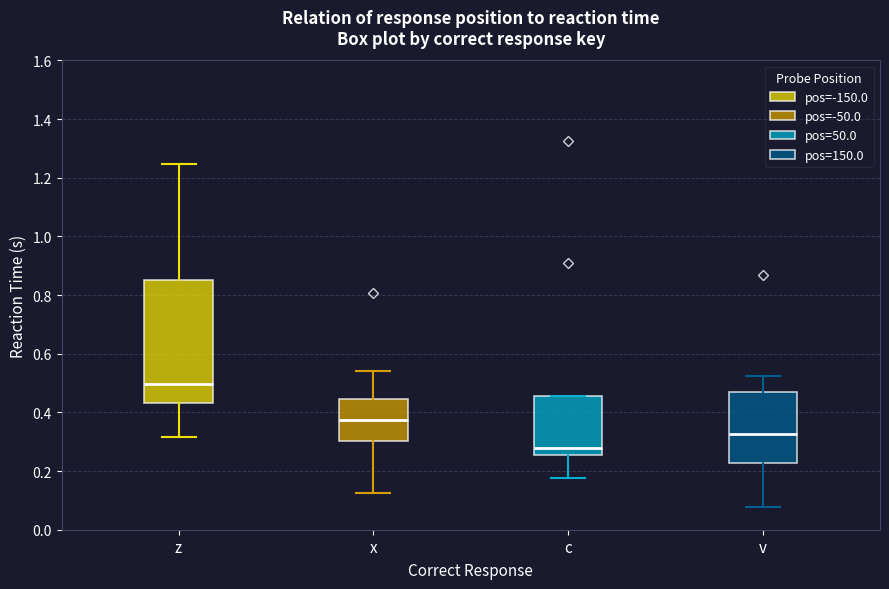

Reading left to right, read every box against the y-axis: the position of its median line, the range the box covers, and the ends of its whiskers. The values are not printed on the chart, so give them approximately, as read against the axis.

z: median 0.50, box 0.44 to 0.86, whiskers 0.32 to 1.24
x: median 0.38, box 0.30 to 0.44, whiskers 0.12 to 0.54
c: median 0.28, box 0.26 to 0.46, whiskers 0.18 to 0.46
v: median 0.32, box 0.22 to 0.46, whiskers 0.08 to 0.52